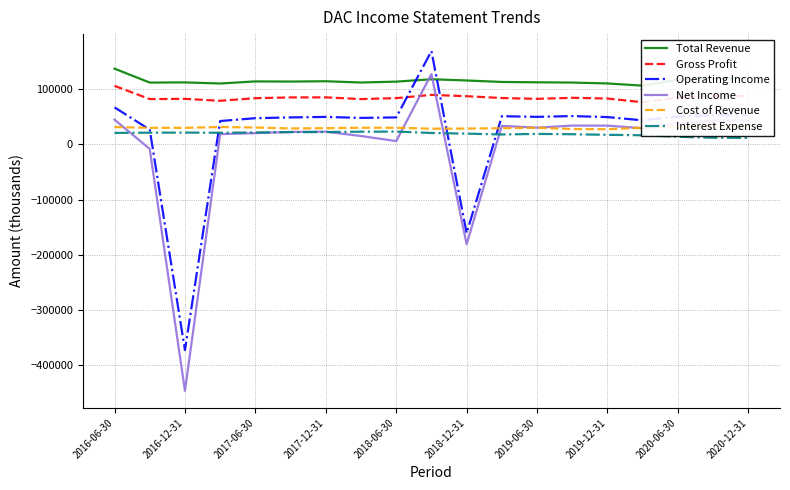

The value of Interest Expense at 2018-06-30 is 23000. True or false?

True